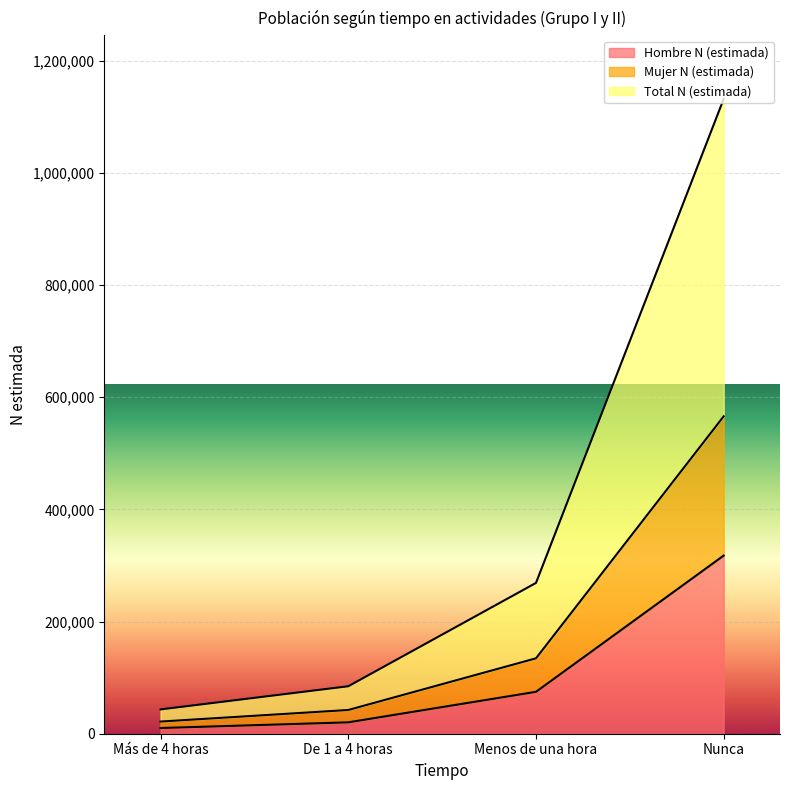

Reading right to left, transcribe all the data shown in this chart.

Hombre N (estimada): 317745	74733	20294	10170
Mujer N (estimada): 566070	134470	42328	21682
Total N (estimada): 1132140	268940	84656	43364